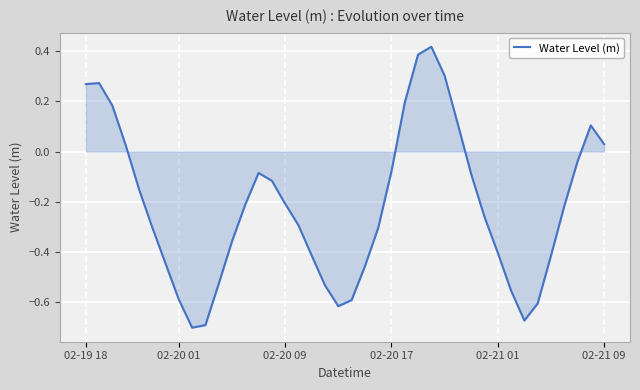

Does the chart have visible grid lines?

Yes